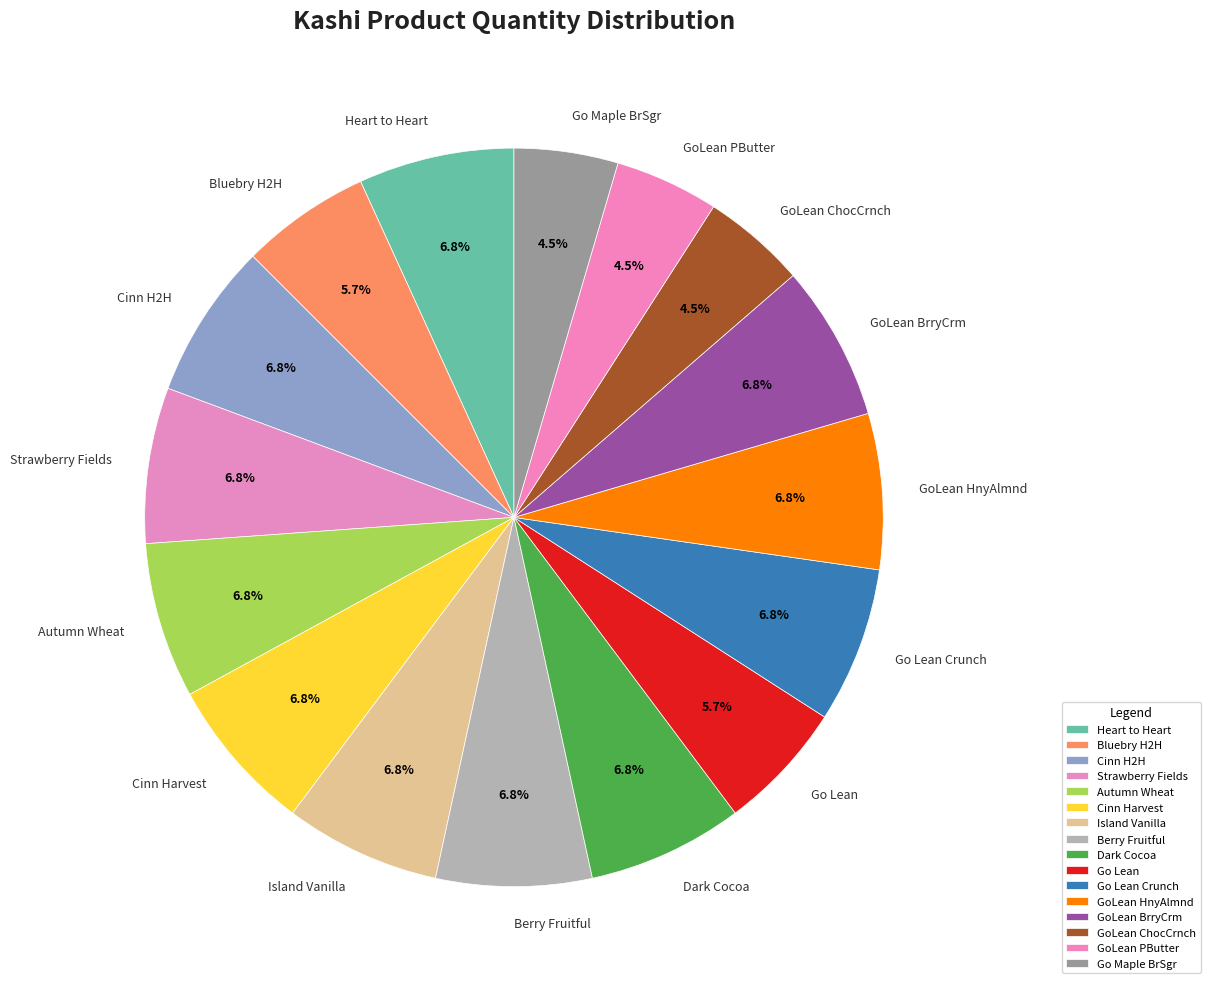

What percentage is NOT represented by Cinn Harvest?

93.2%